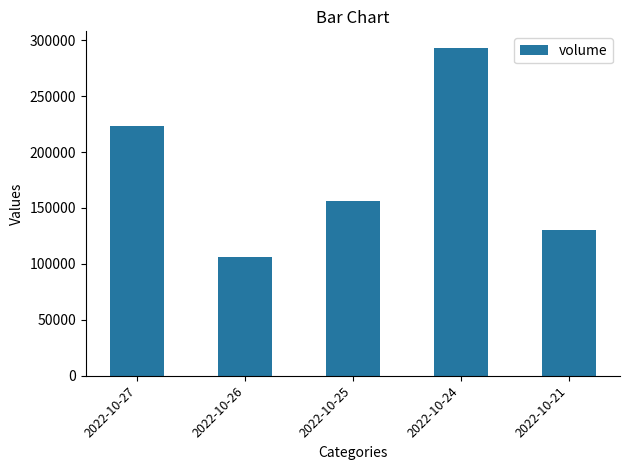

What is the change in value from 2022-10-27 to 2022-10-26?

-117356